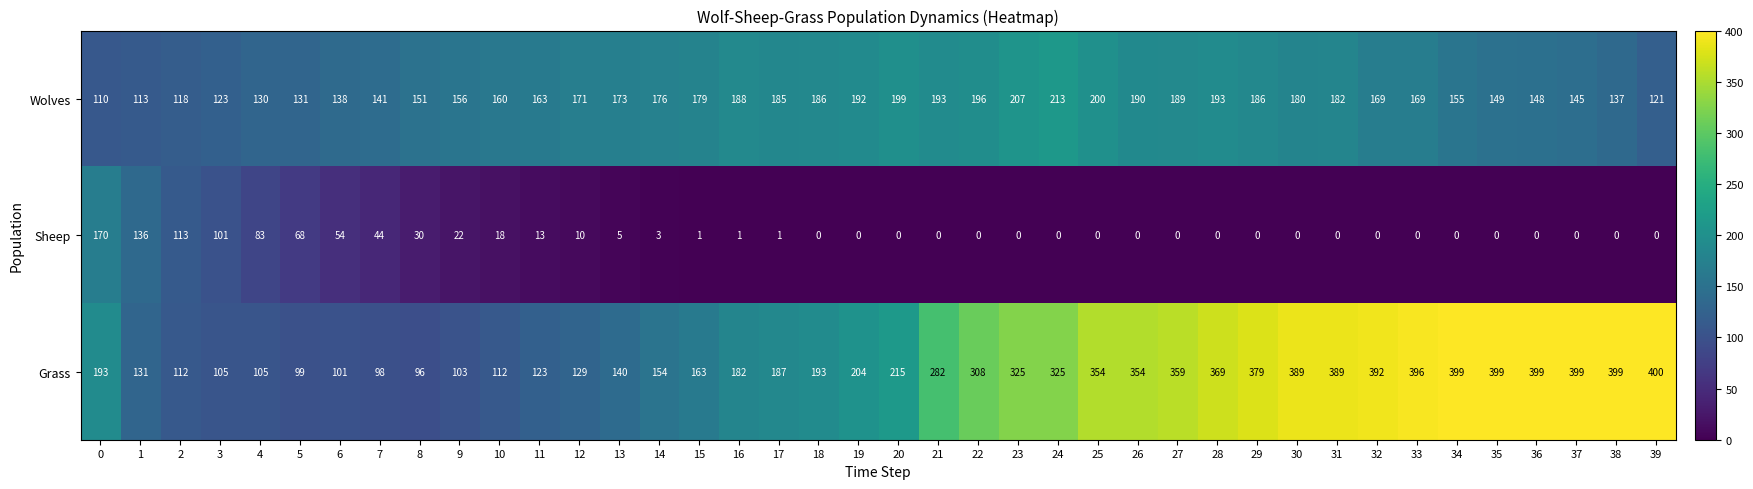

What is the total value across all series at 0?

473